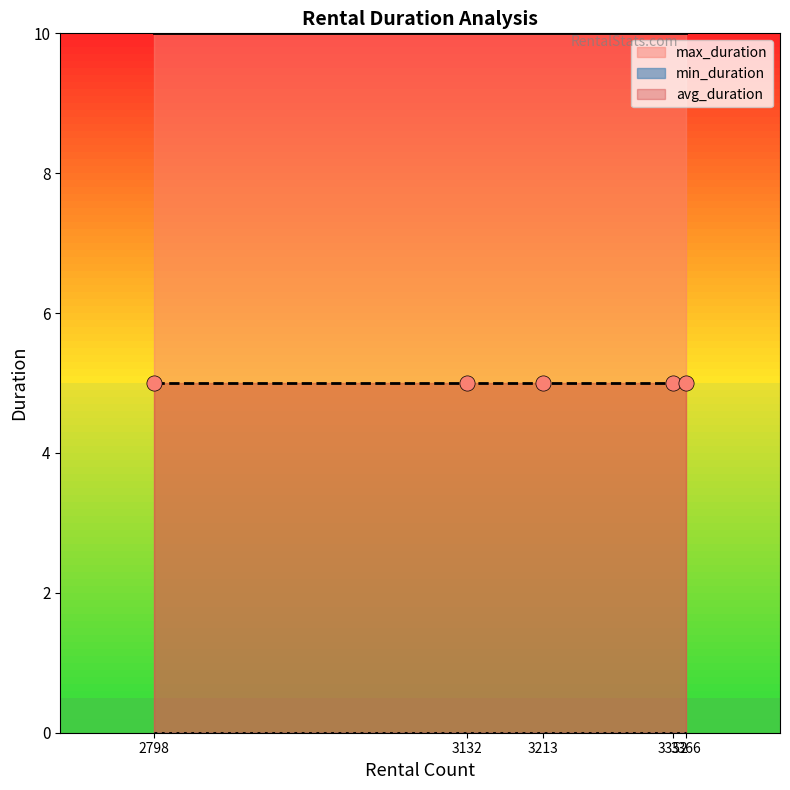

At which category is the sum across all series the highest?

3366